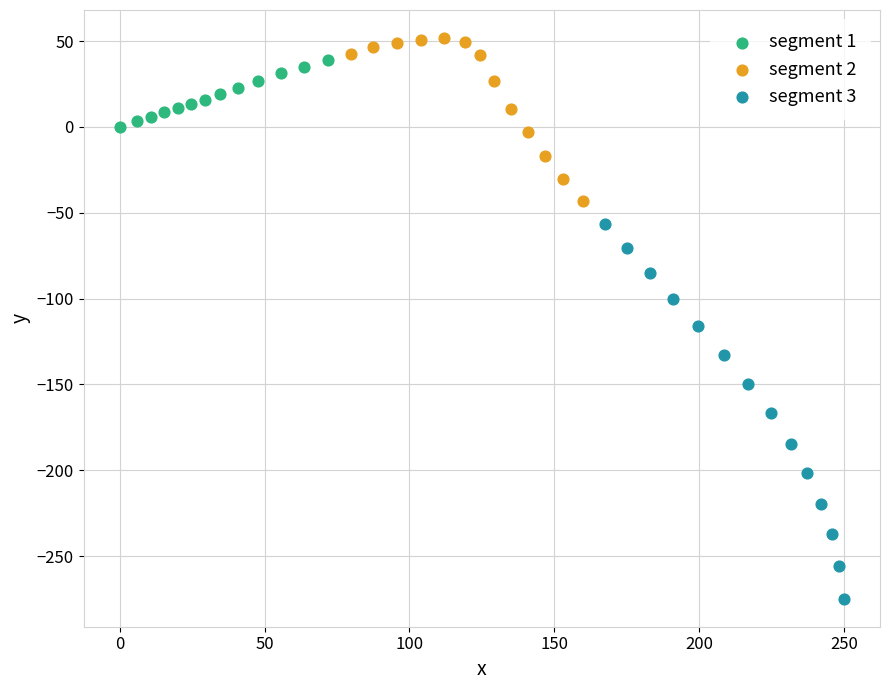

Which series contains the lowest Y value?

segment 3